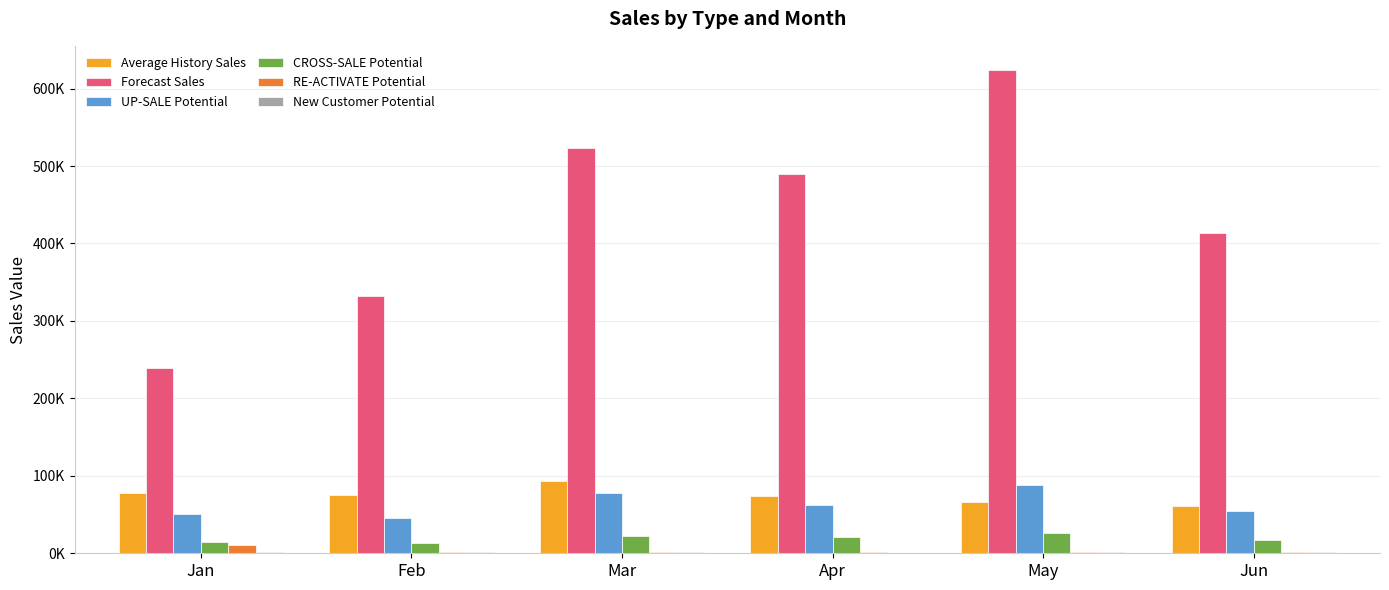

At which category does the chart reach its minimum across all series?

Apr